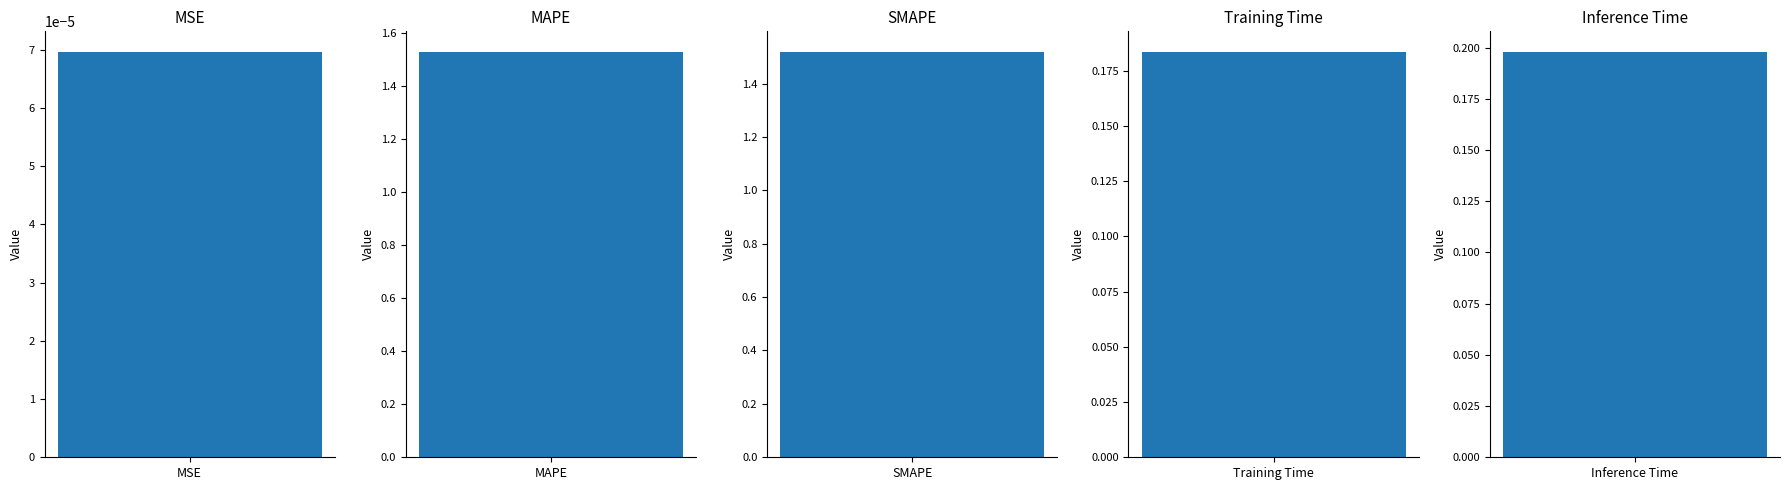

The chart shows a value of 1.5 at MAPE. True or false?

True